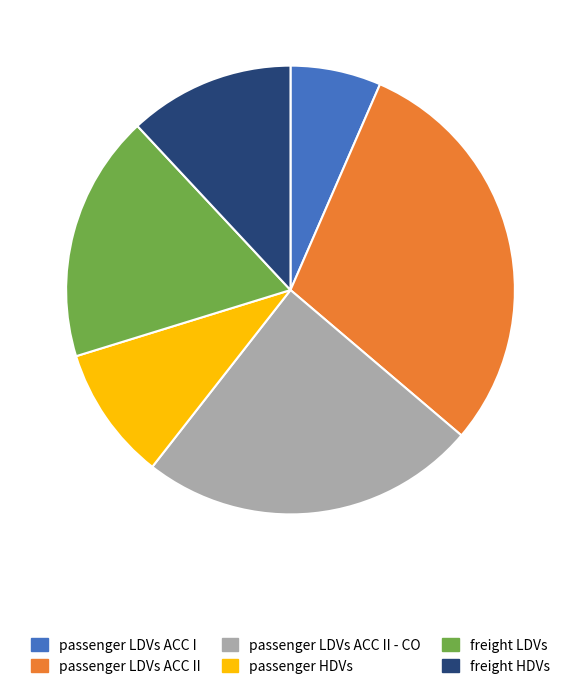

Between passenger LDVs ACC II - CO and passenger HDVs, which is larger?

passenger LDVs ACC II - CO